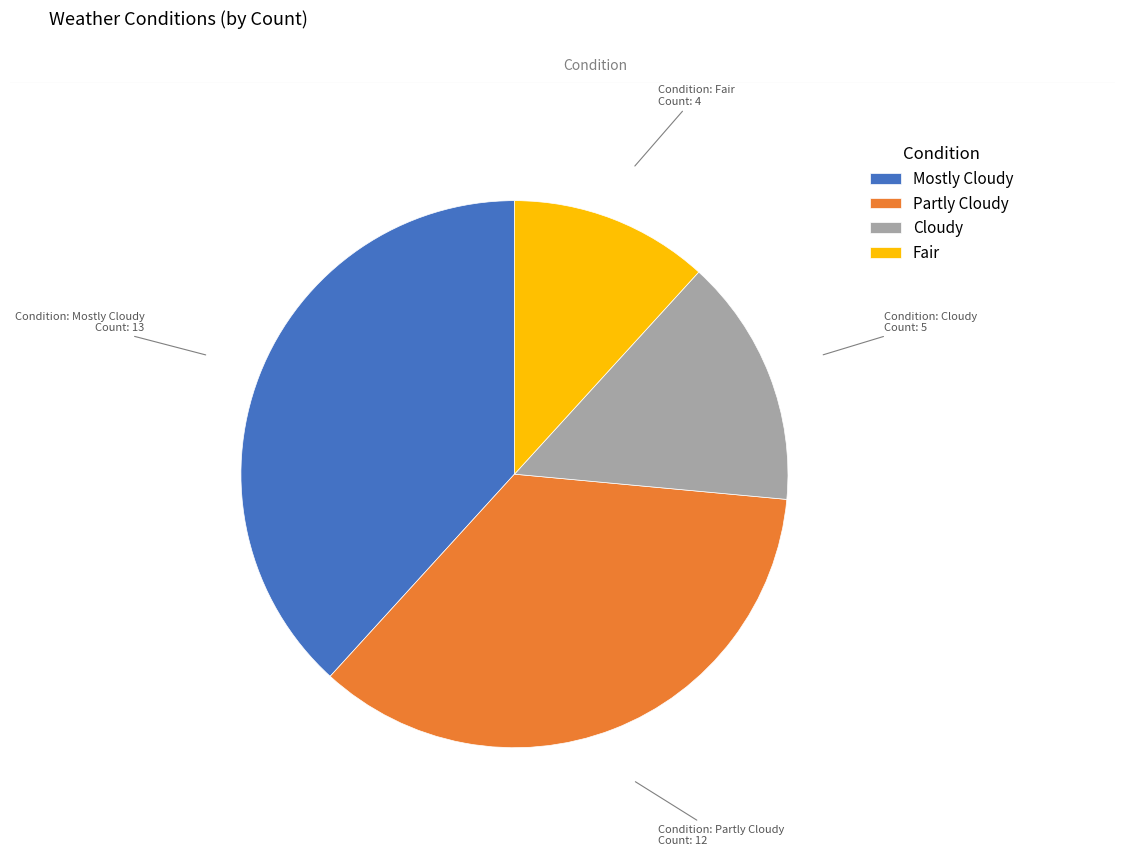

Which has a higher value, Mostly Cloudy or Fair?

Mostly Cloudy